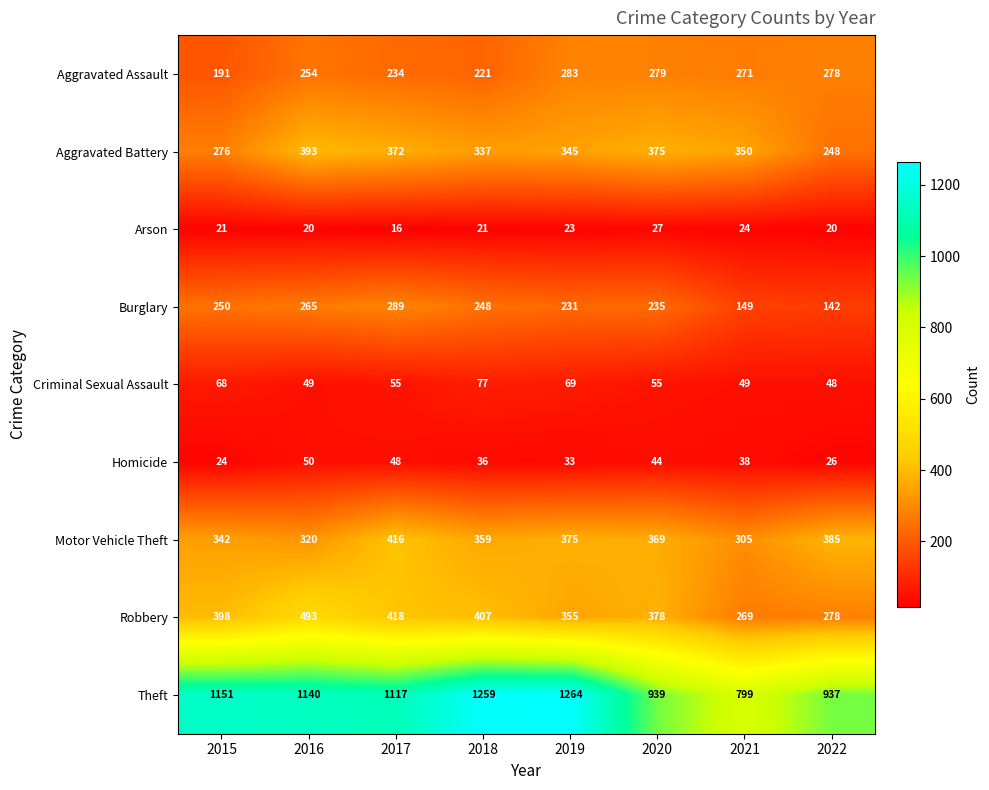

What is the difference between the maximum and minimum values in the Arson series?

11